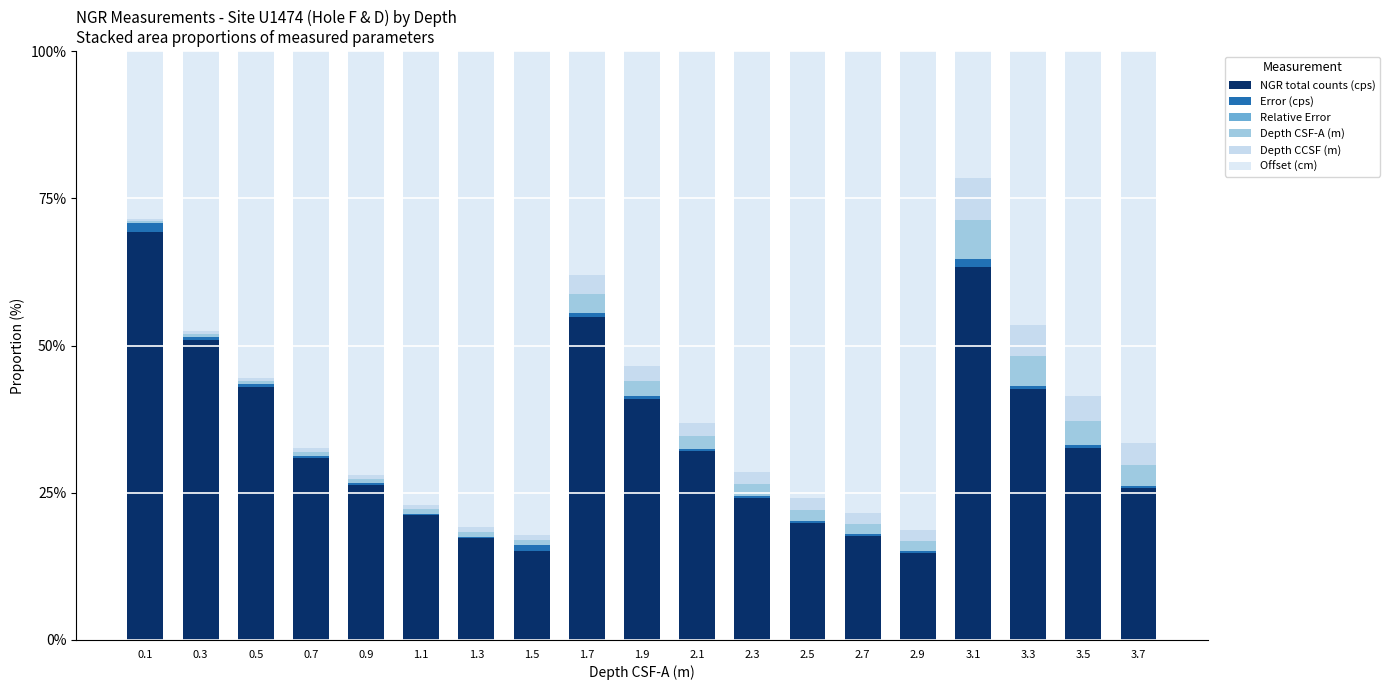

What is the difference between the maximum and minimum values in the Offset (cm) series?

60.6